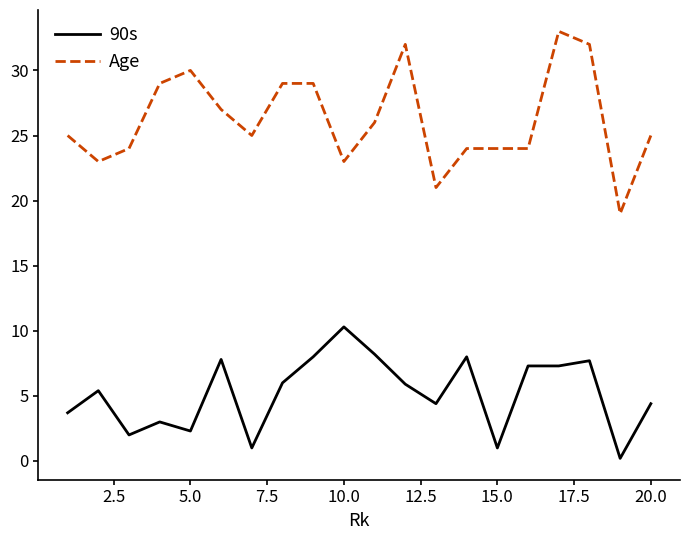

True or false: Age and 90s cross at least once.

False